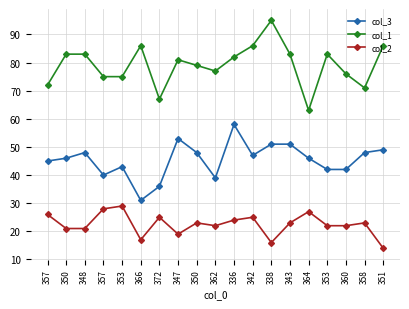

What are all the series names shown in the legend?

col_3, col_1, col_2